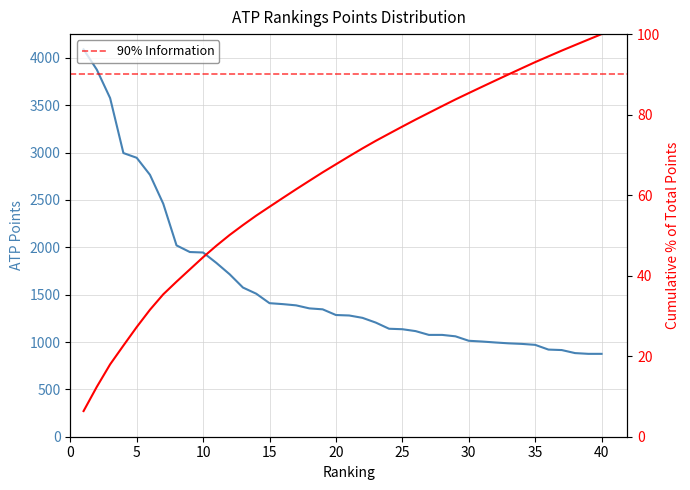

Reading left to right, what are all the values shown in this chart?

1=4090	2=3875	3=3575	4=2995	5=2945	6=2765	7=2460	8=2020	9=1950	10=1945	11=1835	12=1715	13=1575	14=1510	15=1410	16=1400	17=1387	18=1355	19=1345	20=1285	21=1280	22=1255	23=1205	24=1140	25=1135	26=1115	27=1075	28=1075	29=1060	30=1013	31=1005	32=995	33=986	34=980	35=970	36=920	37=915	38=883	39=875	40=875